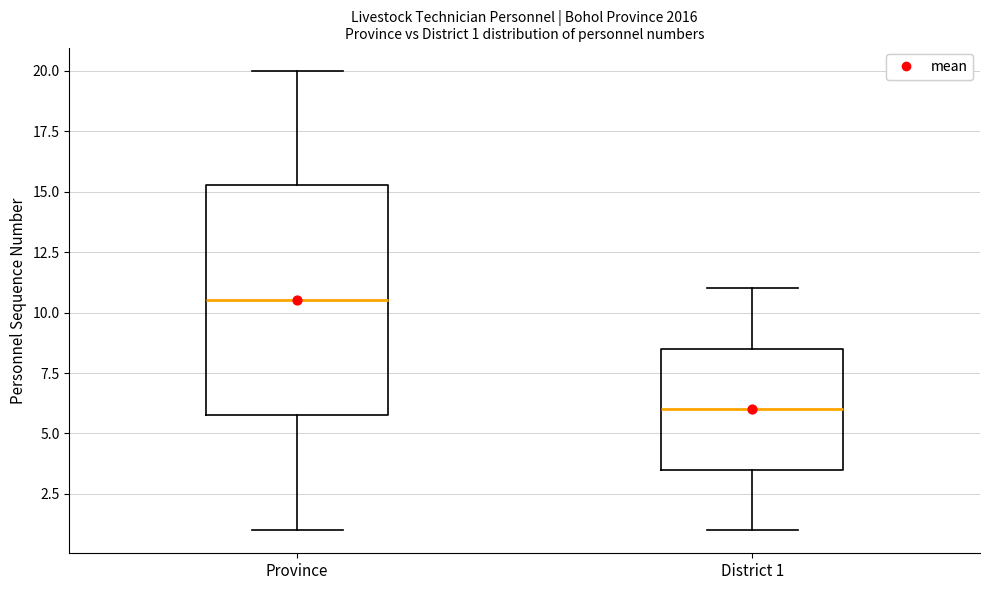

Which box has the lowest median line?

District 1